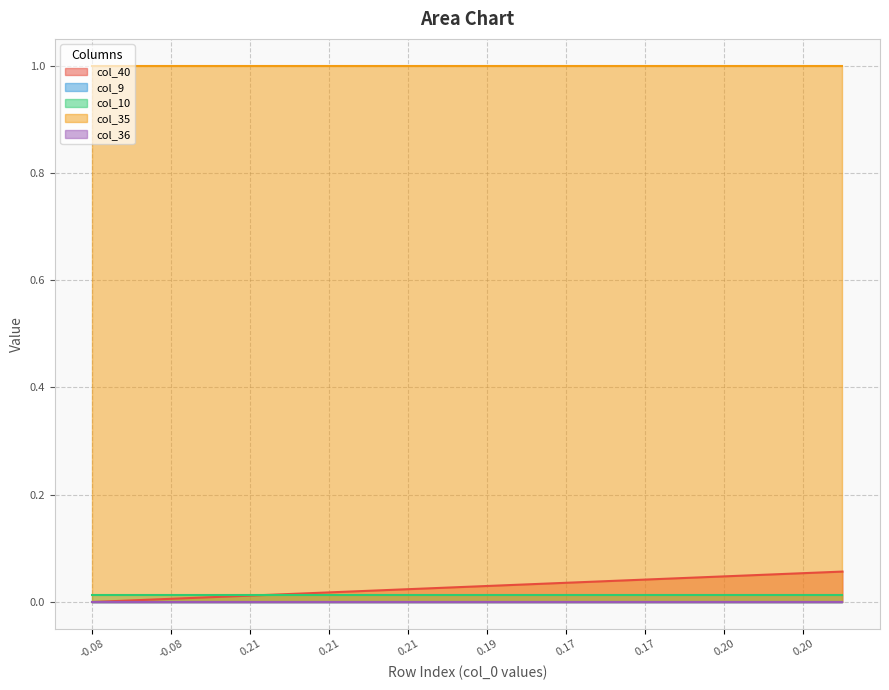

What is the value of the col_35 point at the 20th from the left?

1.0